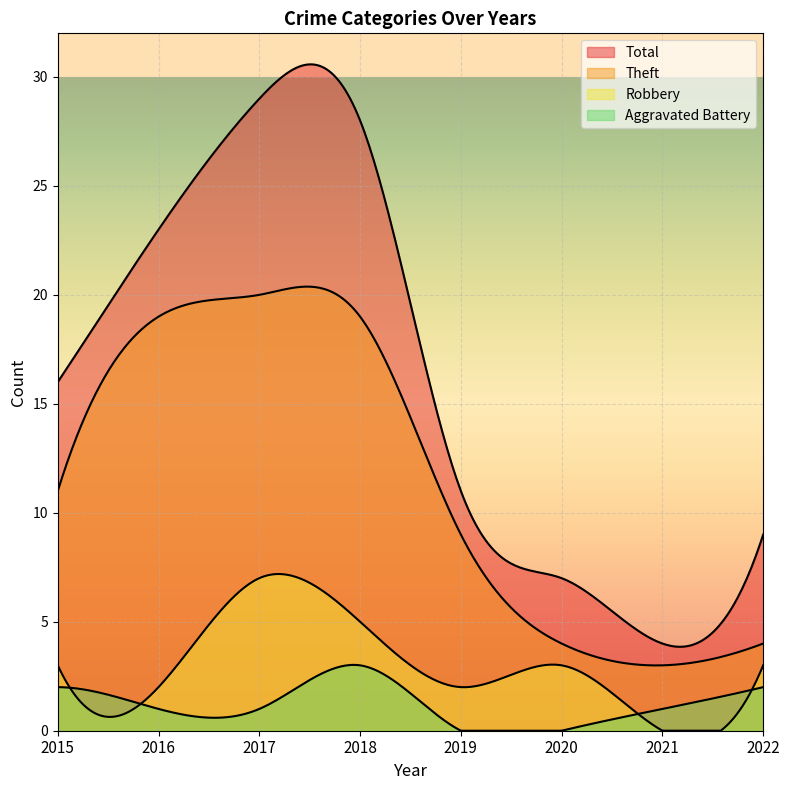

How many series are shown in this chart?

4